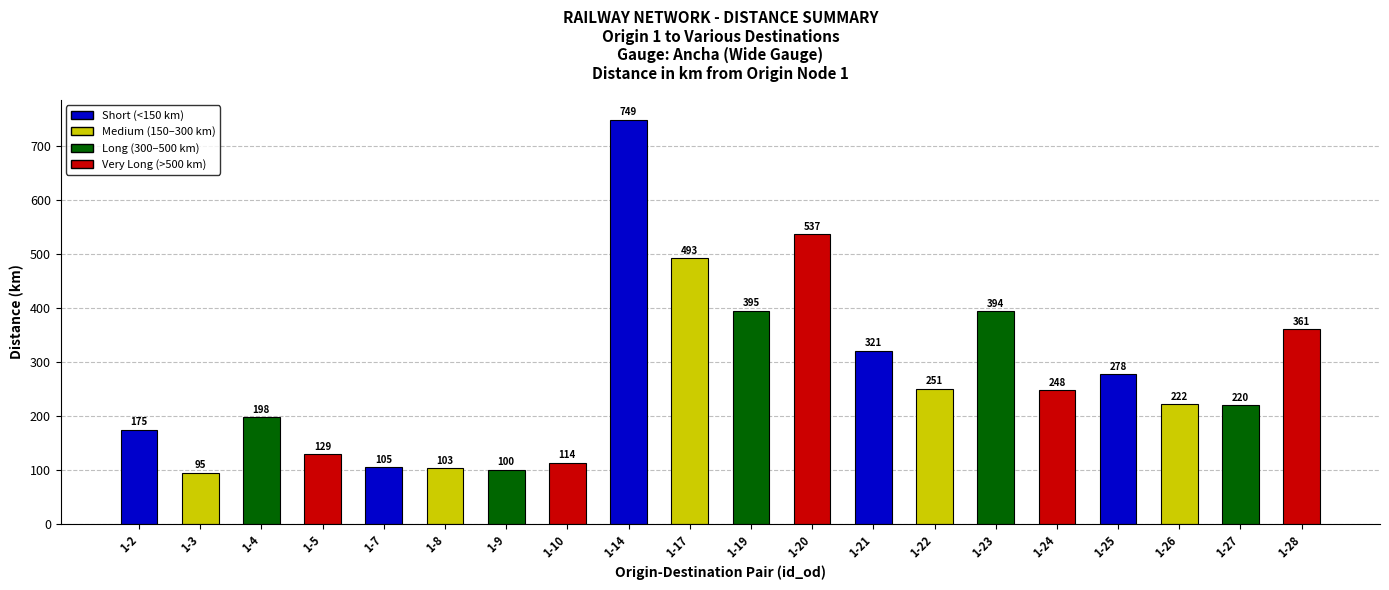

The value at 1-26 is 222.0. True or false?

True